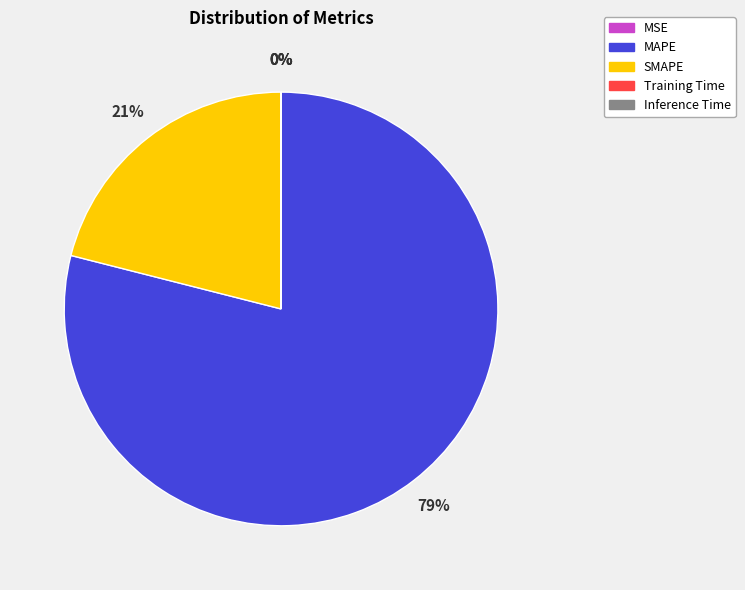

To the nearest percent, what is the average slice percentage?

20%